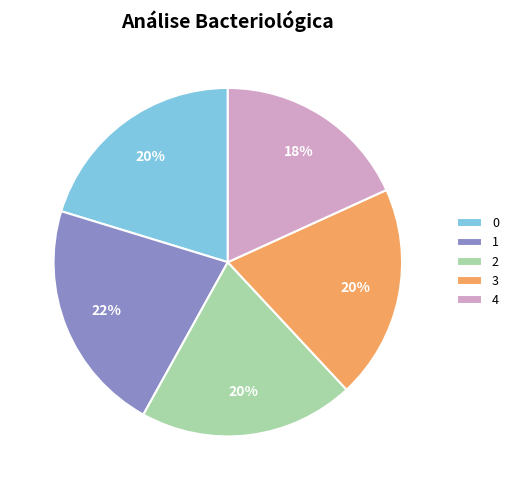

Is there any slice that represents more than half of the pie?

No